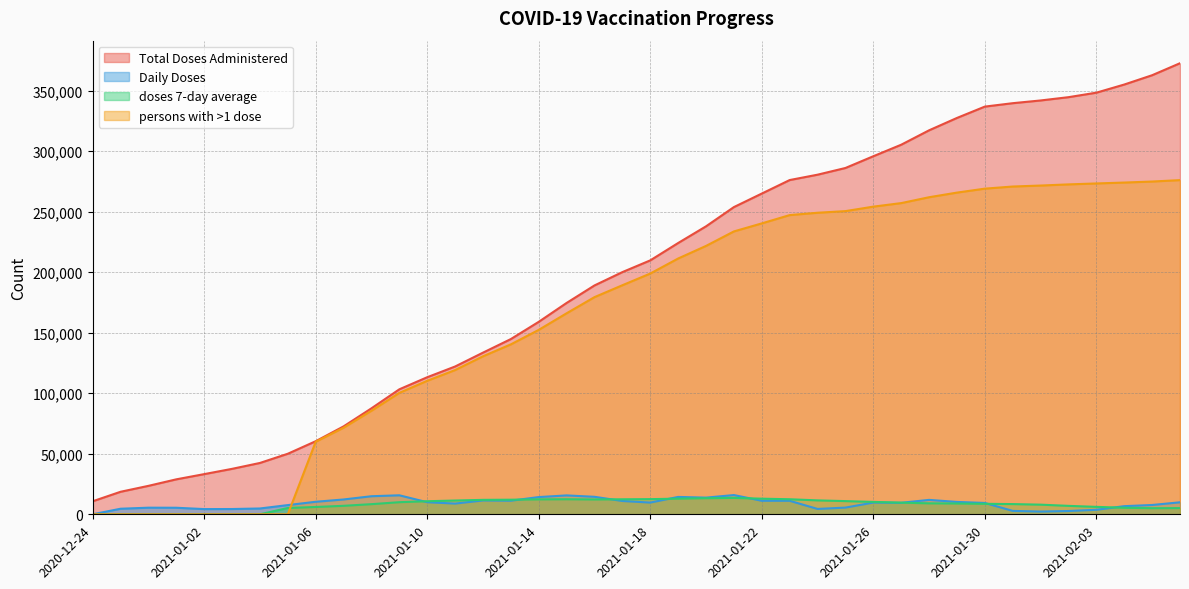

Where does the Total Doses Administered series first go above 209788?

2021-01-19